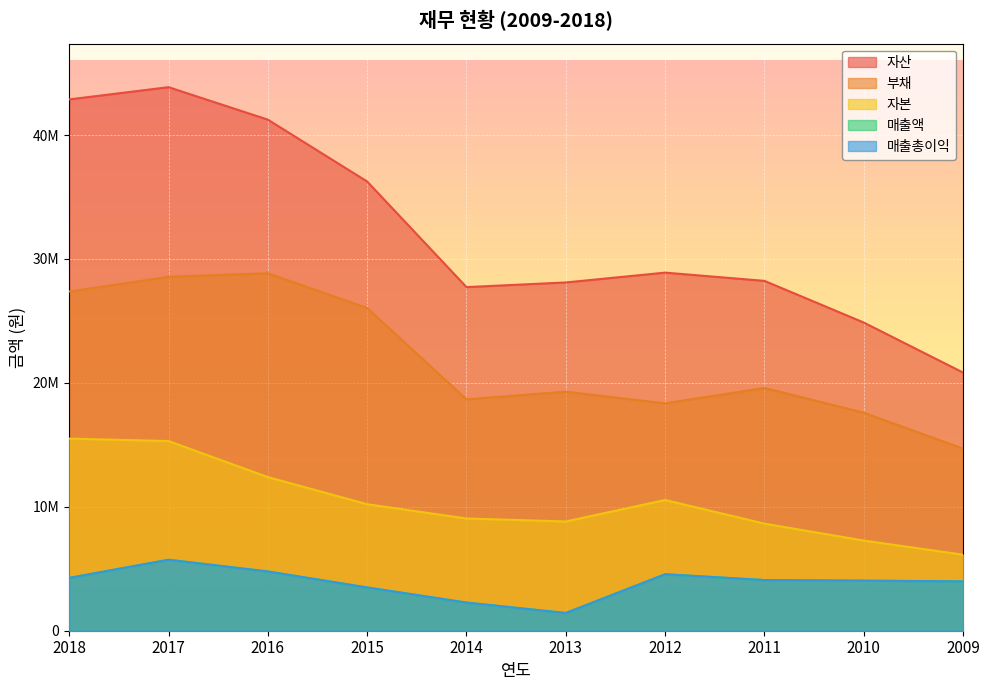

At how many categories does at least one series exceed 43378835?

1